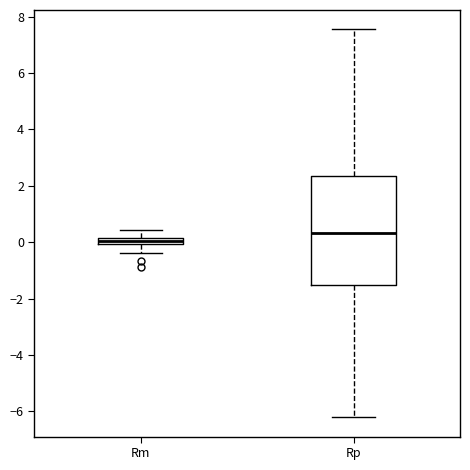

Which box's median line is the highest?

Rp